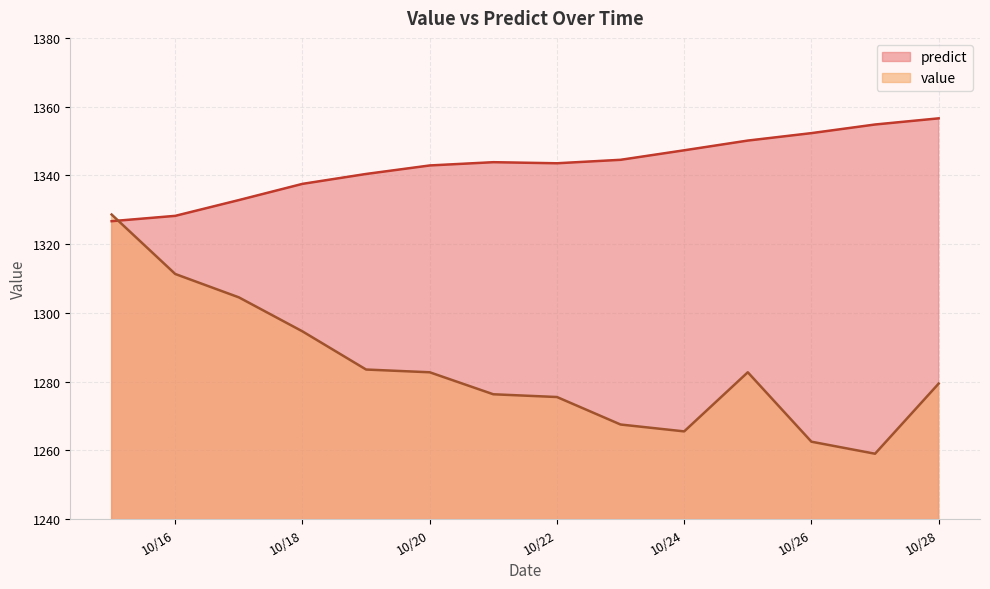

Does the chart have visible grid lines?

Yes